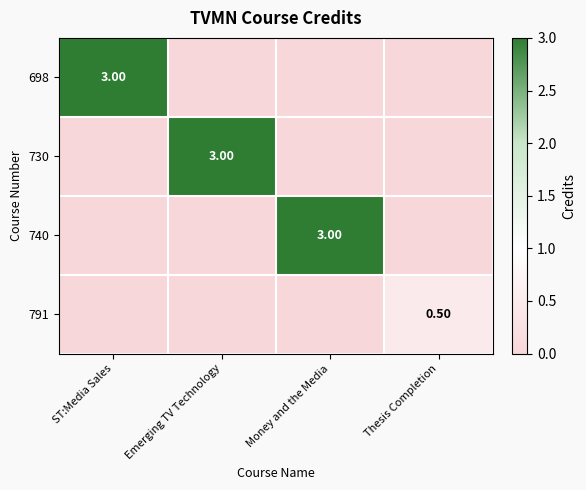

Rank the categories by 730 value from lowest to highest.

ST:Media Sales, Money and the Media, Thesis Completion, Emerging TV Technology